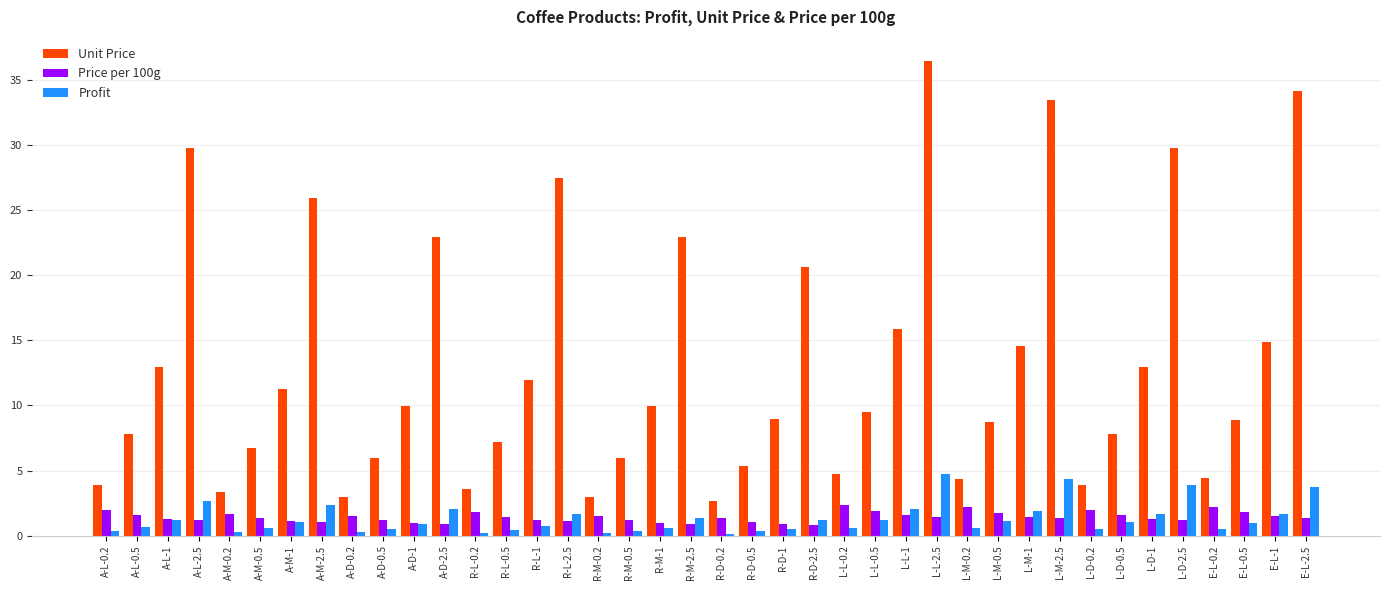

What is the average value of the Unit Price series?

12.9